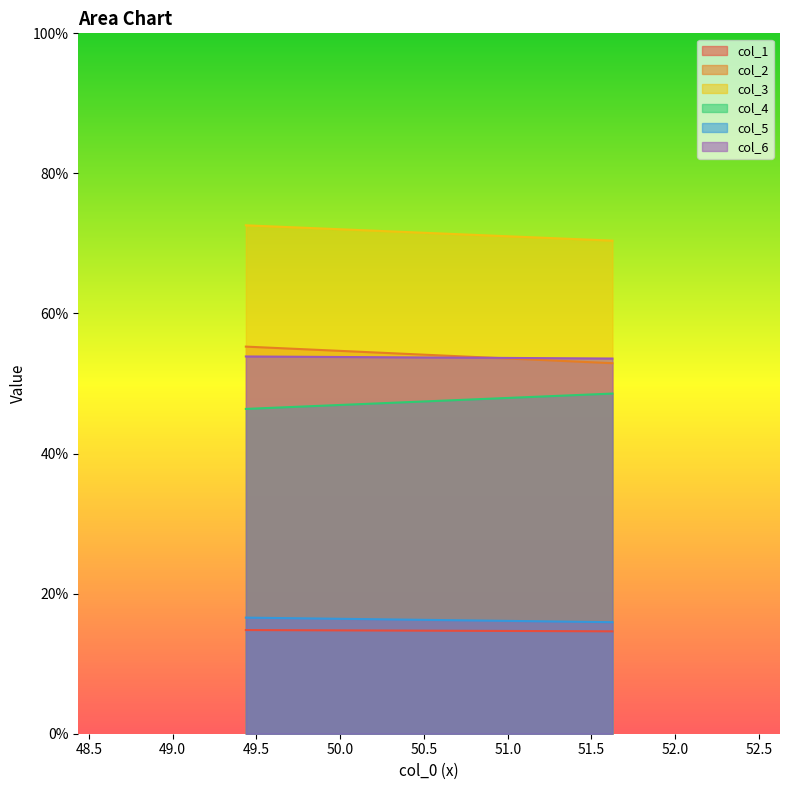

Which category has the highest value across all series?

49.4375